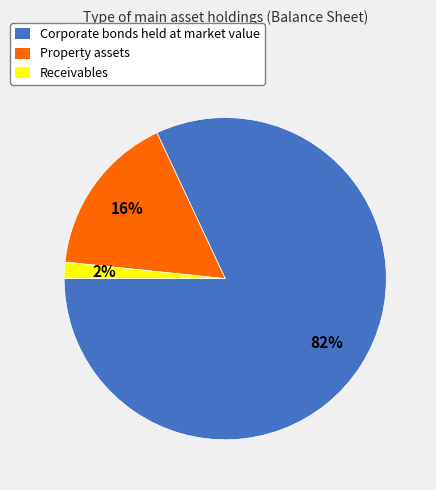

To the nearest percent, what is the combined percentage of Corporate bonds held at market value and Receivables?

84%